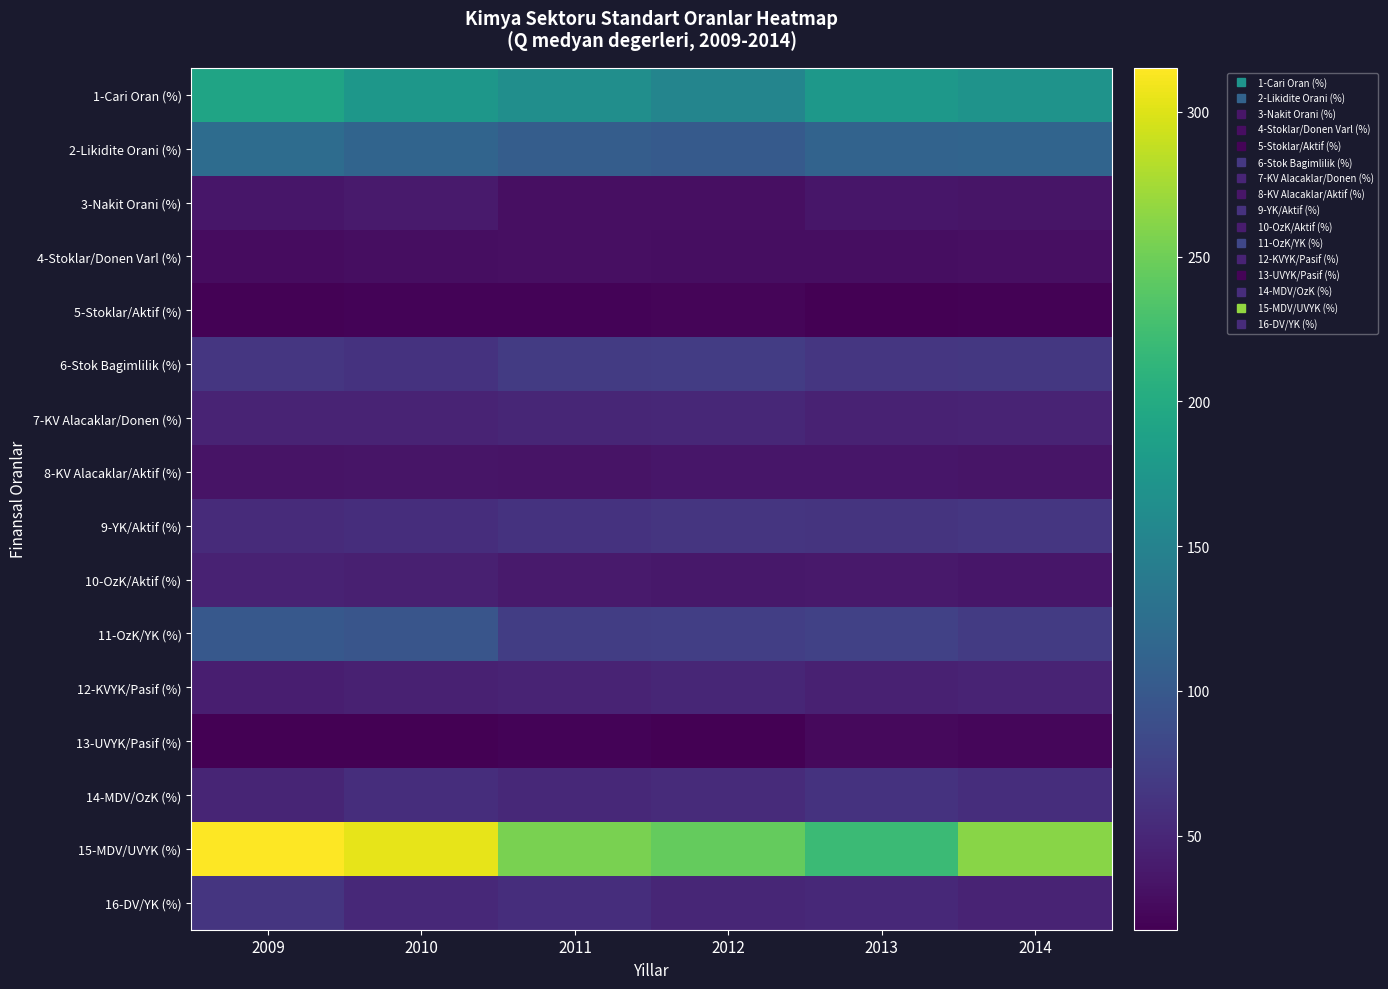

At which category is the sum across all series the highest?

2009